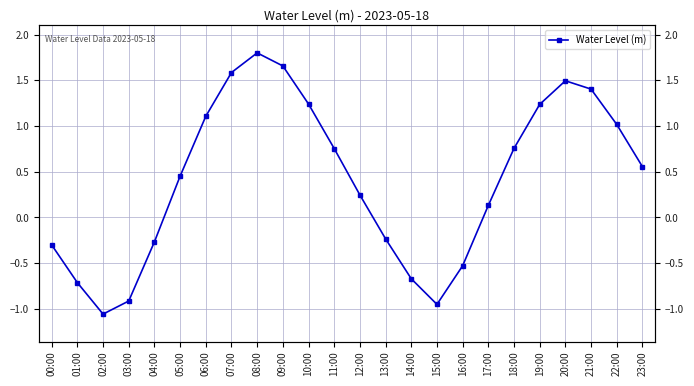

Where does the data first go above 0?

05:00